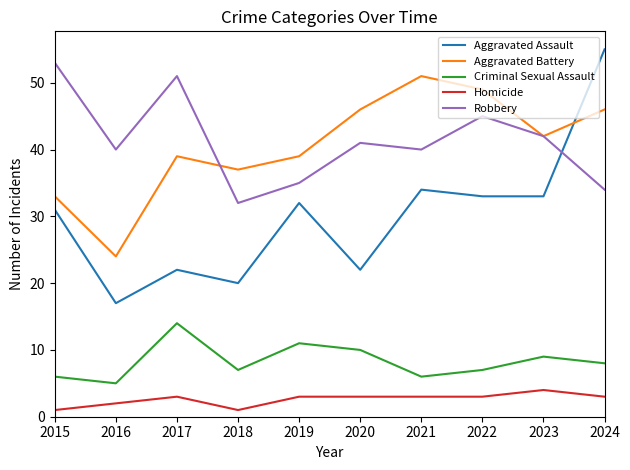

True or false: Criminal Sexual Assault and Aggravated Assault intersect in this chart.

False